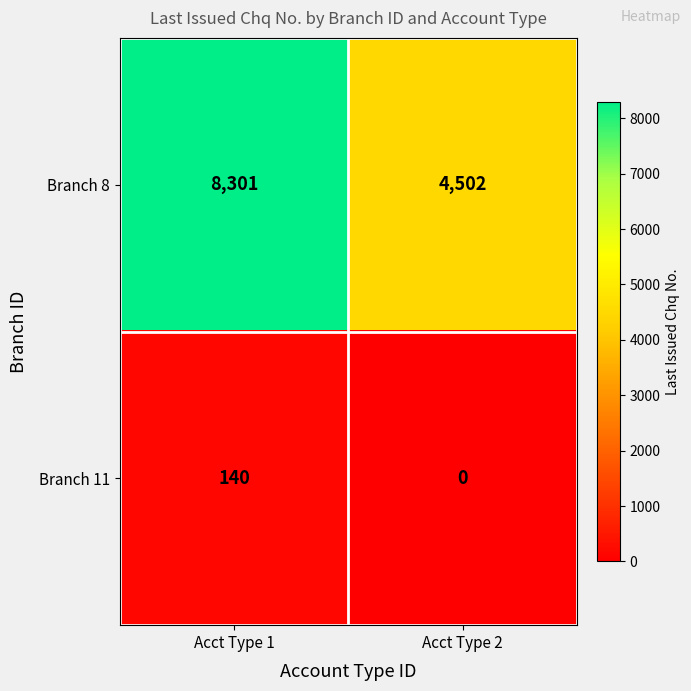

Which series has the largest total across all categories?

Branch 8